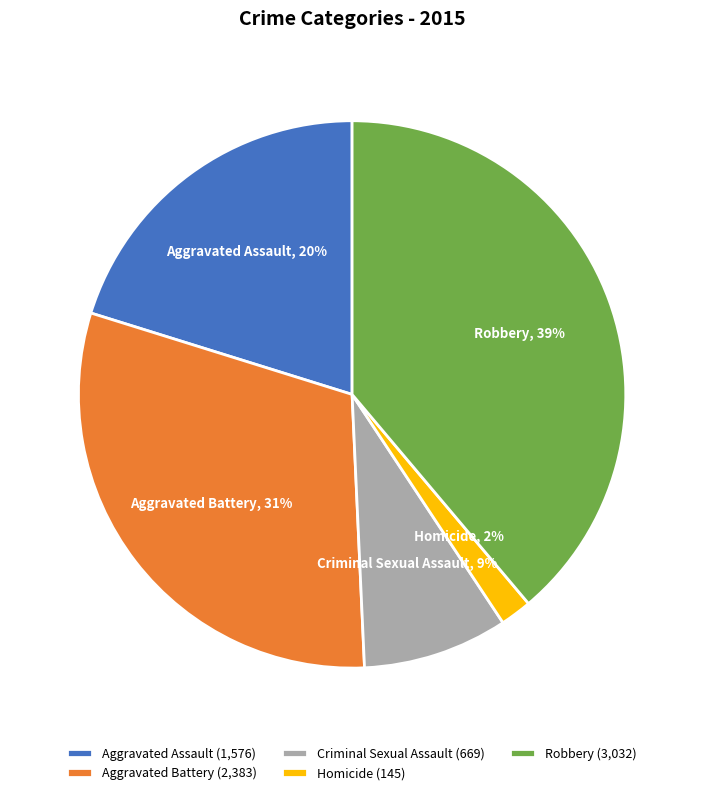

Between Aggravated Battery and Aggravated Assault, which is larger?

Aggravated Battery